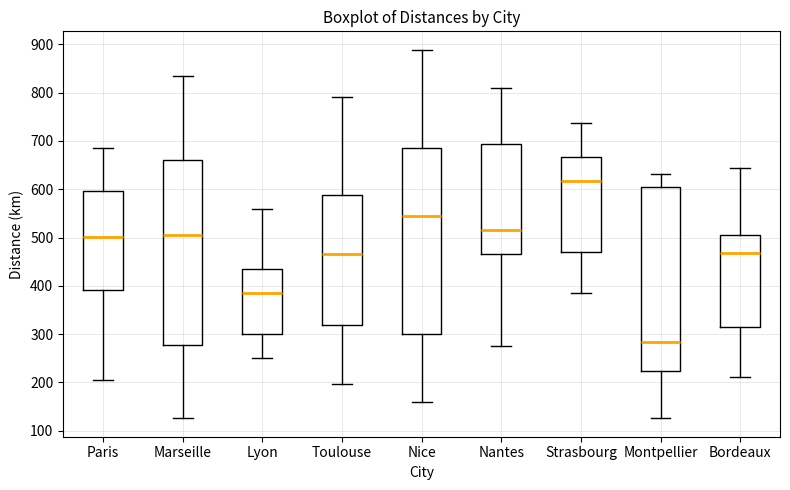

Reading left to right, read every box against the y-axis: the position of its median line, the range the box covers, and the ends of its whiskers. The values are not printed on the chart, so give them approximately, as read against the axis.

Paris: median 500, box 390 to 600, whiskers 200 to 690
Marseille: median 510, box 280 to 660, whiskers 130 to 840
Lyon: median 380, box 300 to 440, whiskers 250 to 560
Toulouse: median 470, box 320 to 590, whiskers 200 to 790
Nice: median 540, box 300 to 690, whiskers 160 to 890
Nantes: median 520, box 470 to 690, whiskers 280 to 810
Strasbourg: median 620, box 470 to 670, whiskers 380 to 740
Montpellier: median 280, box 220 to 600, whiskers 130 to 630
Bordeaux: median 470, box 320 to 500, whiskers 210 to 640